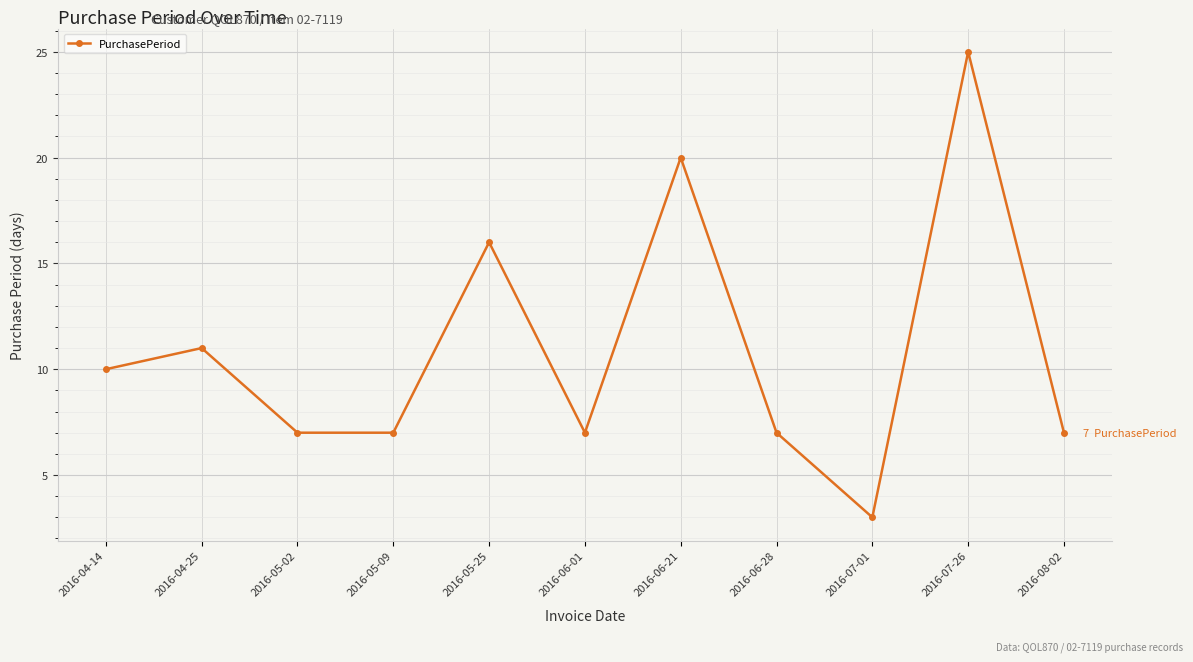

What is the ratio of the value at 2016-05-02 to the value at 2016-06-28?

1.0